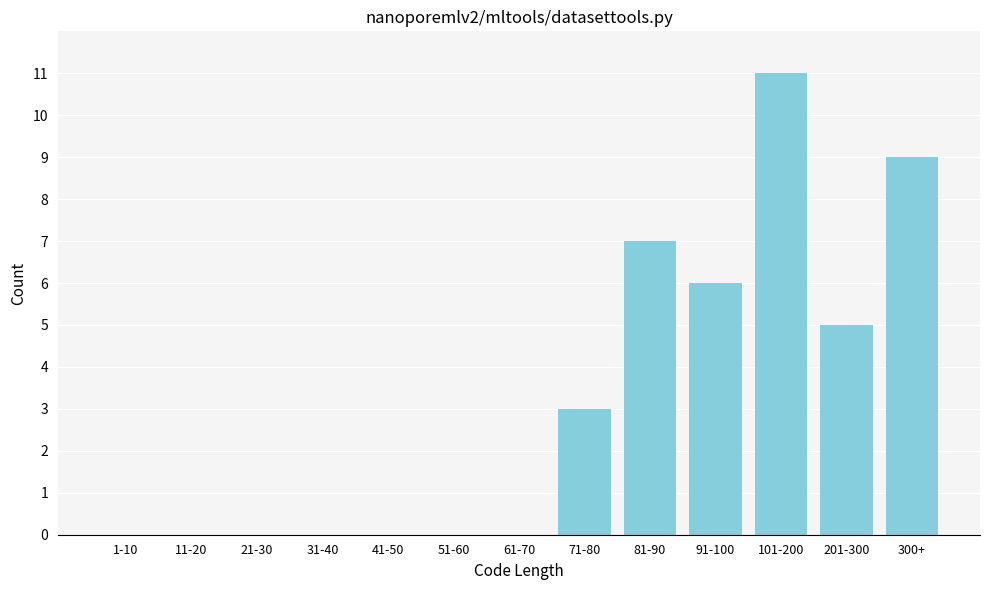

Reading left to right, extract all data points from this chart.

1-10=0	11-20=0	21-30=0	31-40=0	41-50=0	51-60=0	61-70=0	71-80=3	81-90=7	91-100=6	101-200=11	201-300=5	300+=9